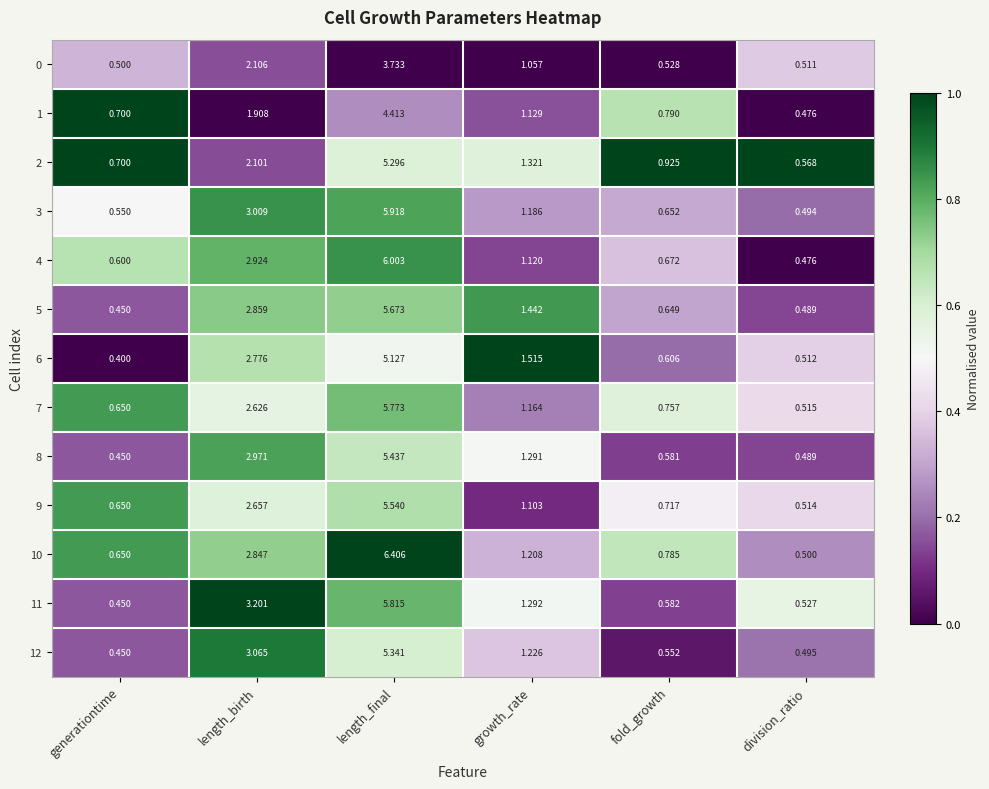

At which label does 2 reach its peak?

length_final